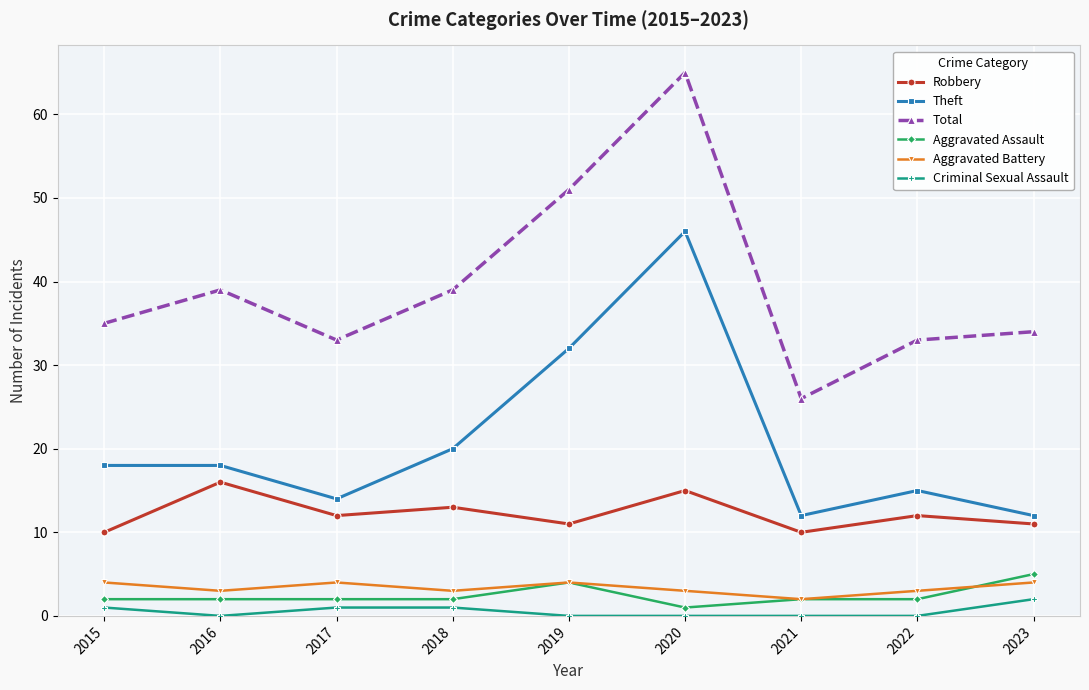

At which category does the chart reach its peak across all series?

2020